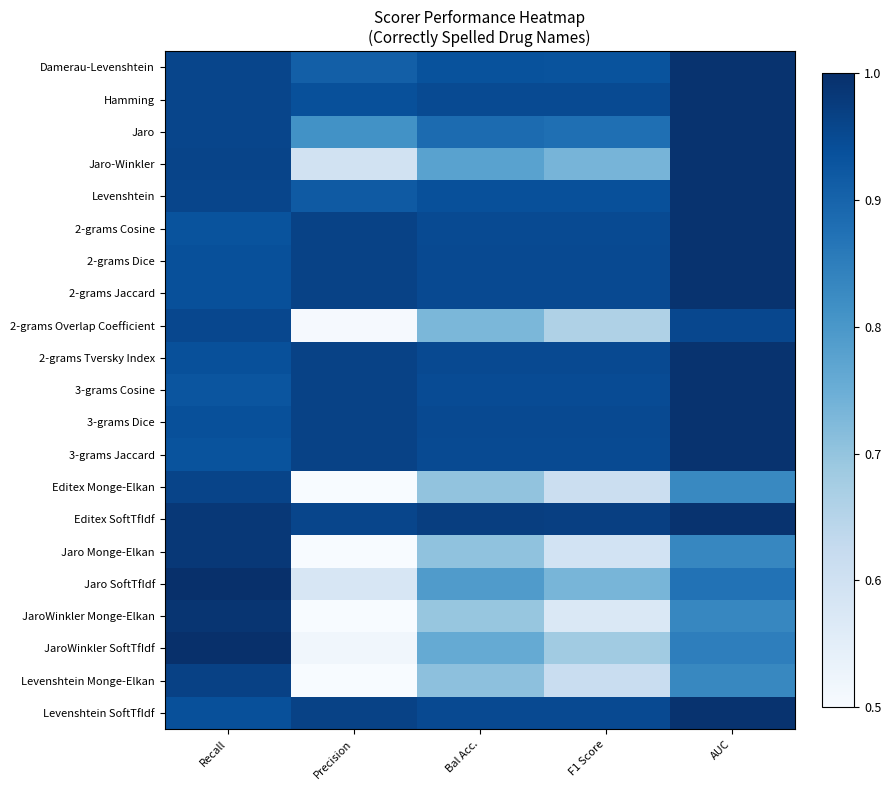

At which category is the sum across all series the highest?

Recall